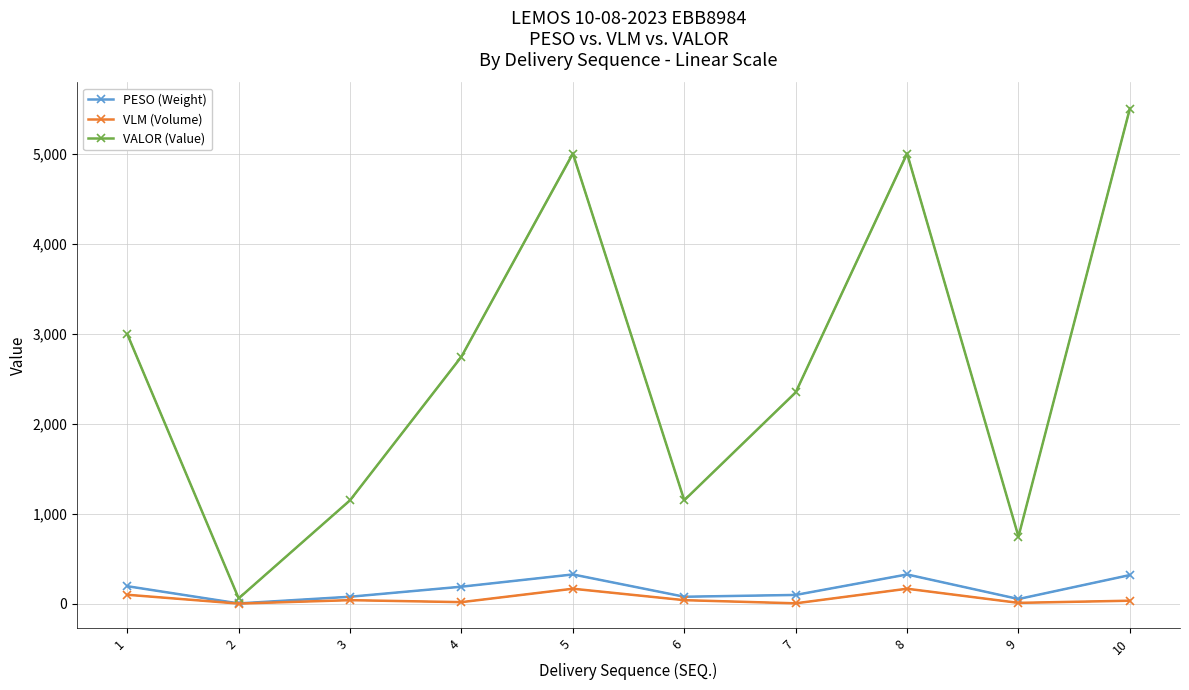

At which label does VALOR (Value) reach its minimum?

2